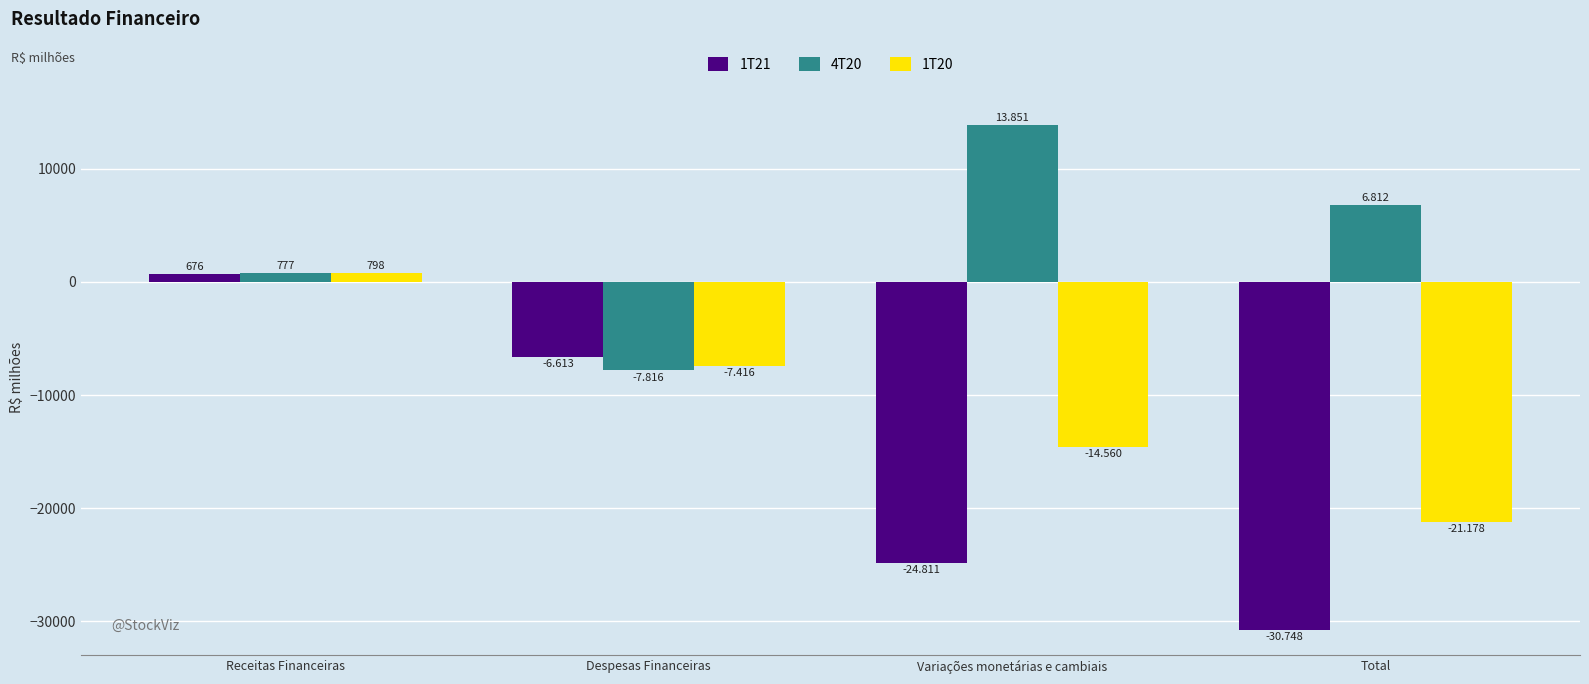

At which category is the sum across all series the highest?

Receitas Financeiras